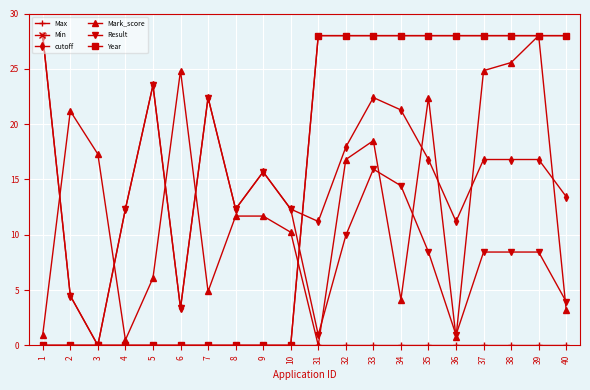

The value of Min at 6 is 0.0. True or false?

True